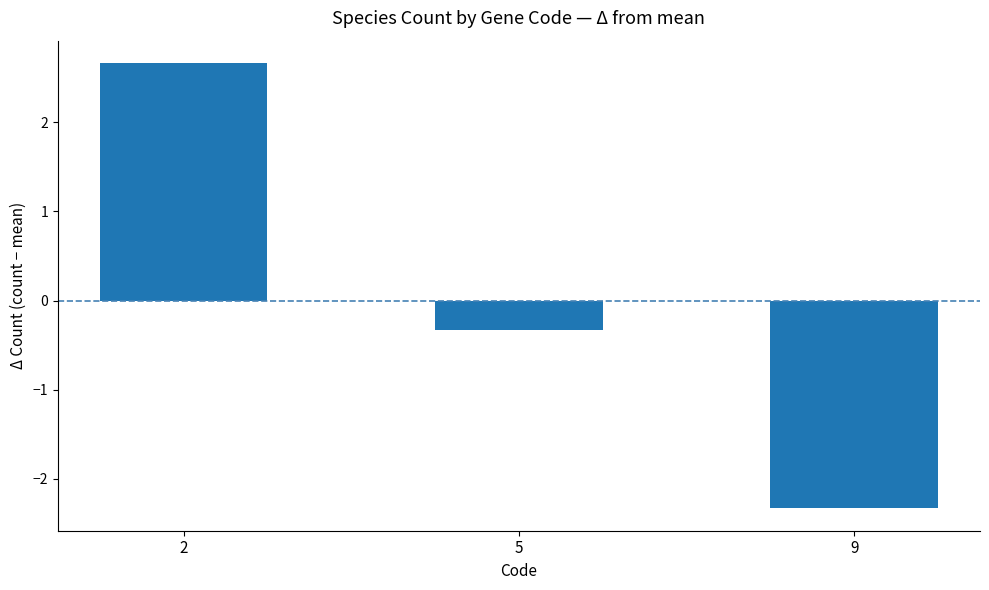

Rank the categories by value from lowest to highest.

9, 5, 2